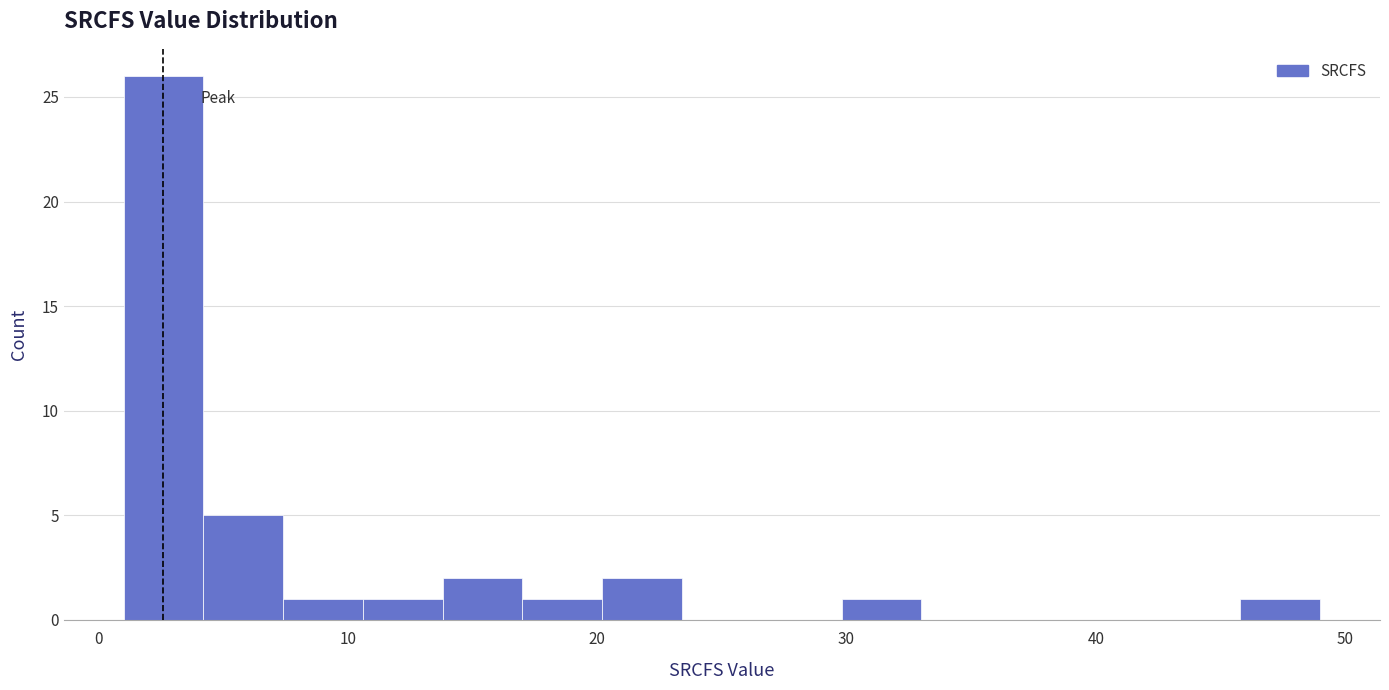

Read against the x-axis, roughly where is the centre of the tallest bar?

3